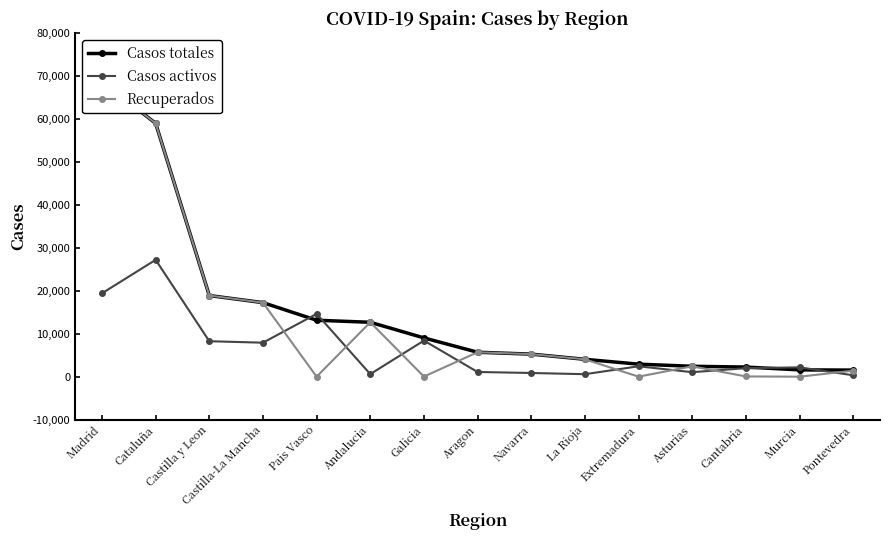

What is the difference between the Casos activos values at Aragon and Castilla y Leon?

7170